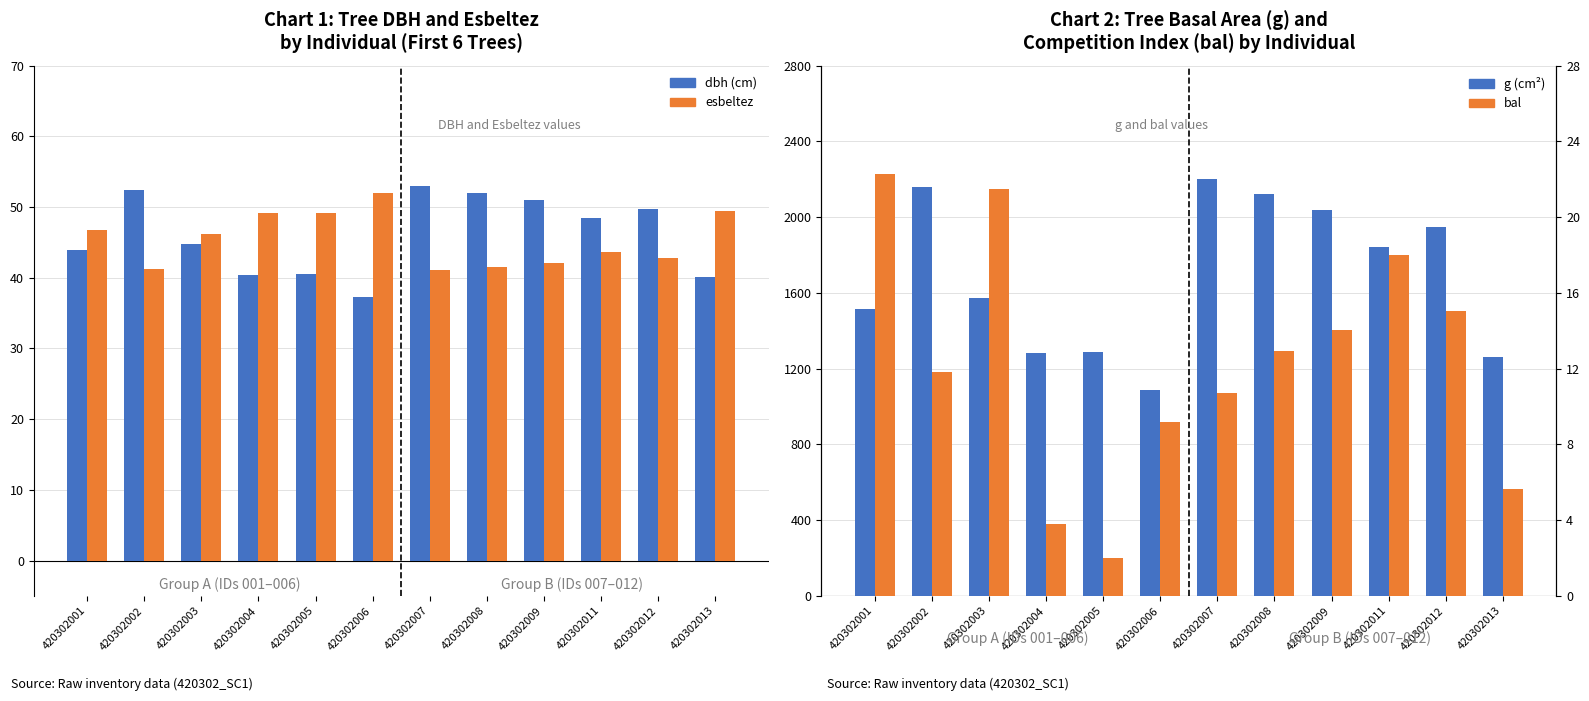

The value of g (cm²) at 420302006 is 1087.8. True or false?

True